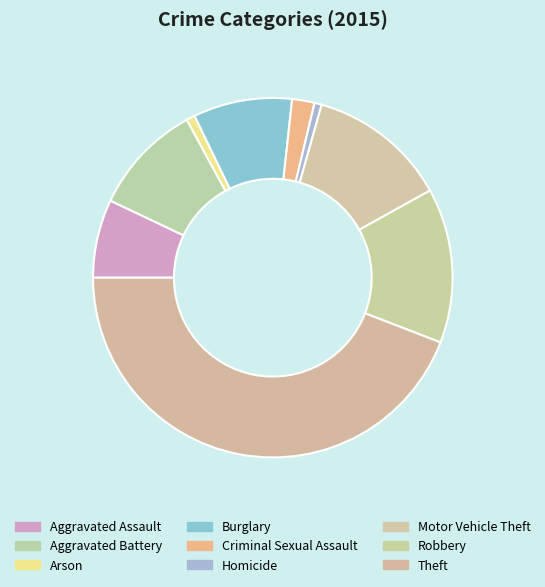

How many slices are in this pie chart?

9